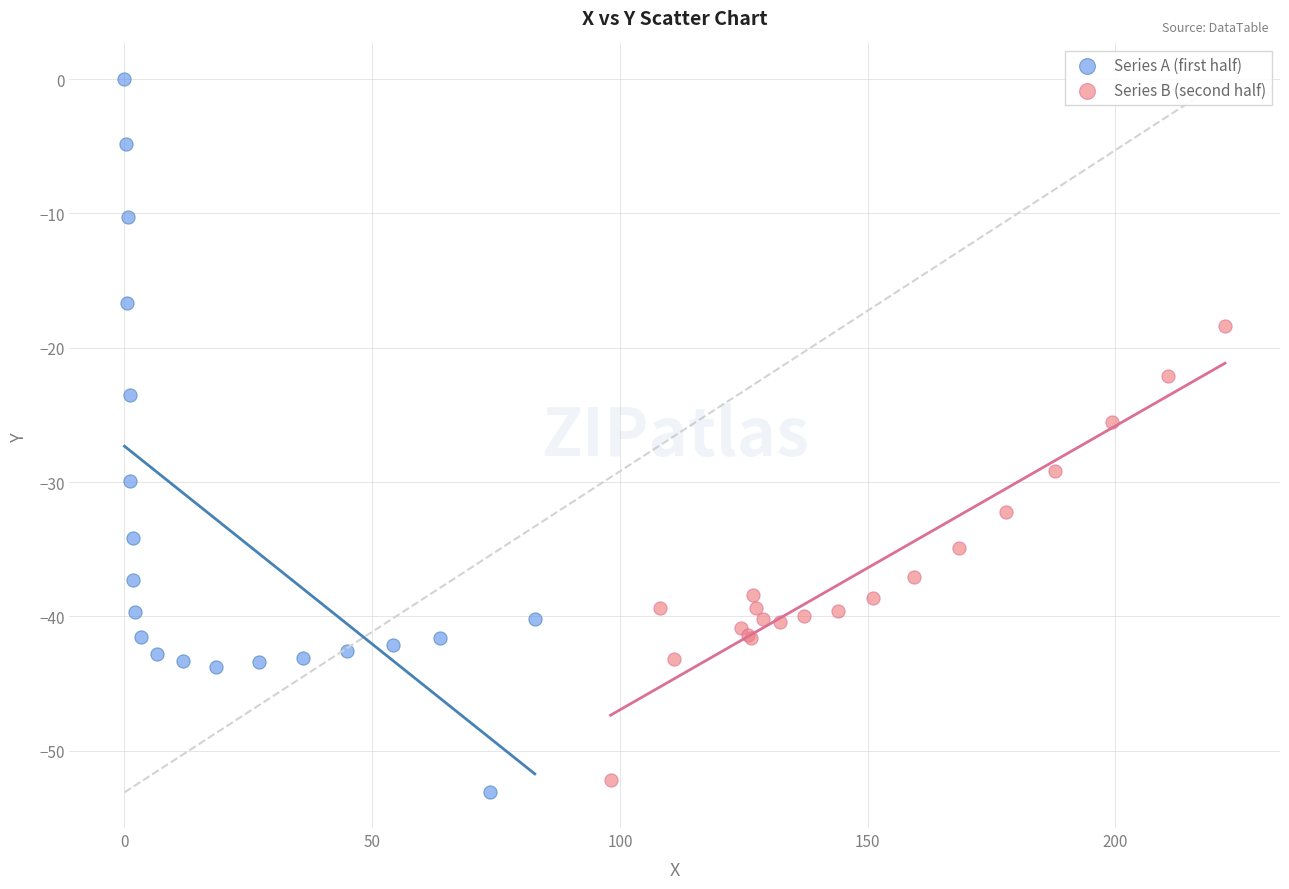

Which series reaches the maximum Y coordinate?

Series A (first half)